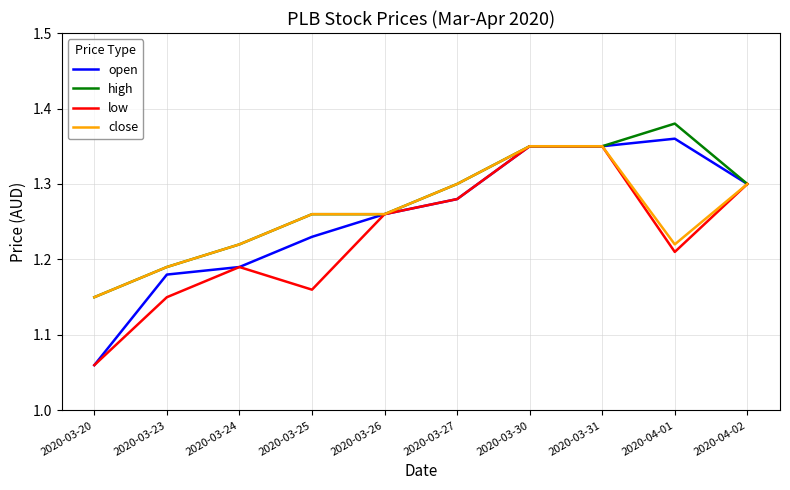

At which label is low closest to 1?

2020-03-20